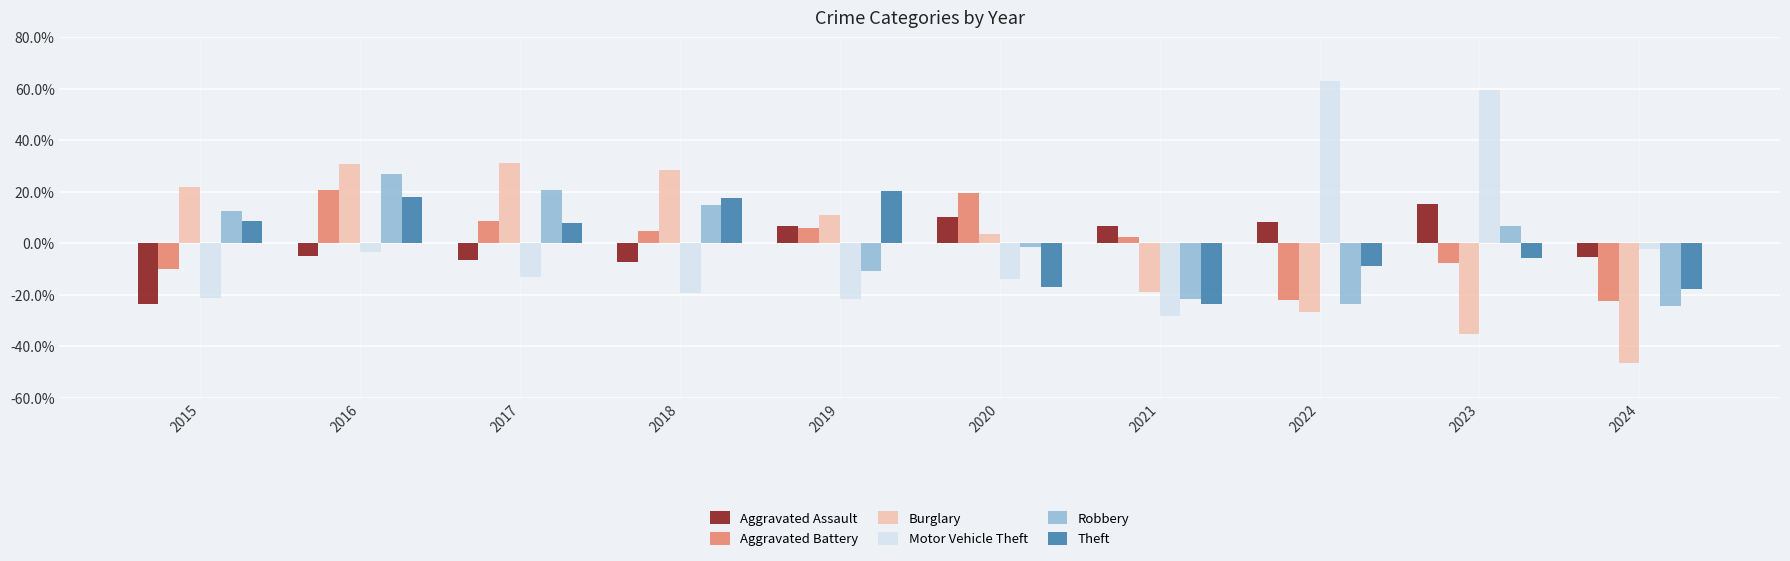

How many data points does each series have?

10